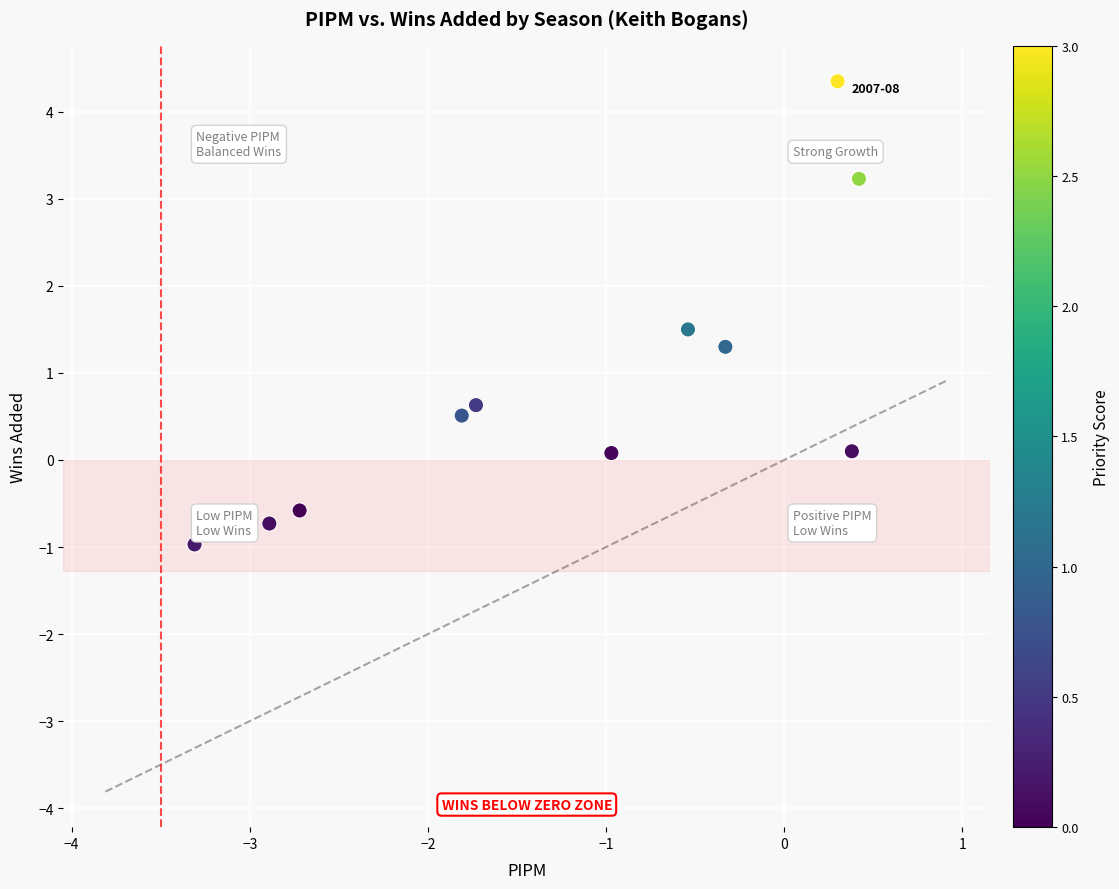

What is the range of X values (max minus min)?

3.7